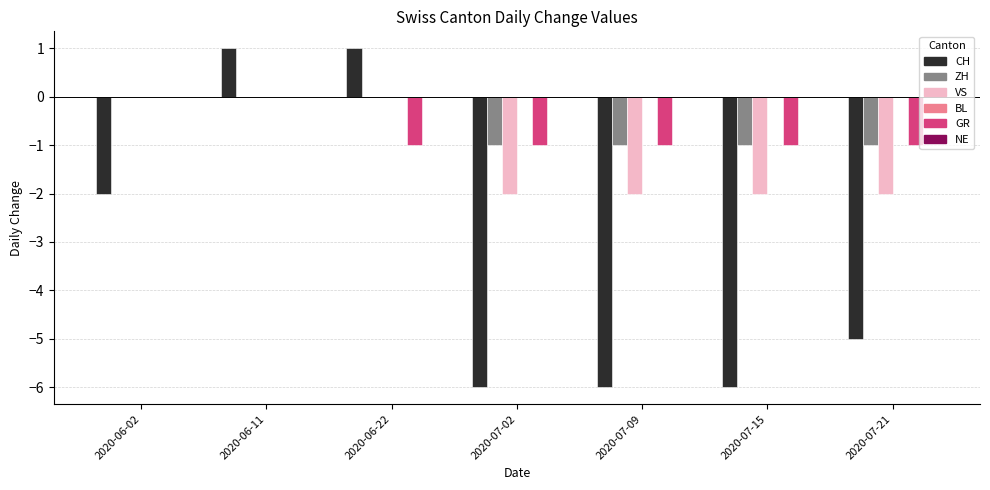

Are the bars grouped side by side (vs. stacked)?

Yes